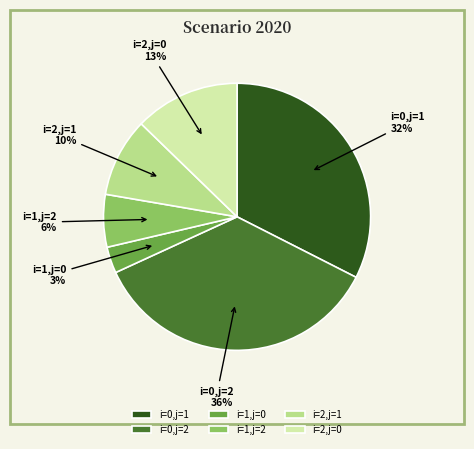

How many segments does this pie chart have?

6